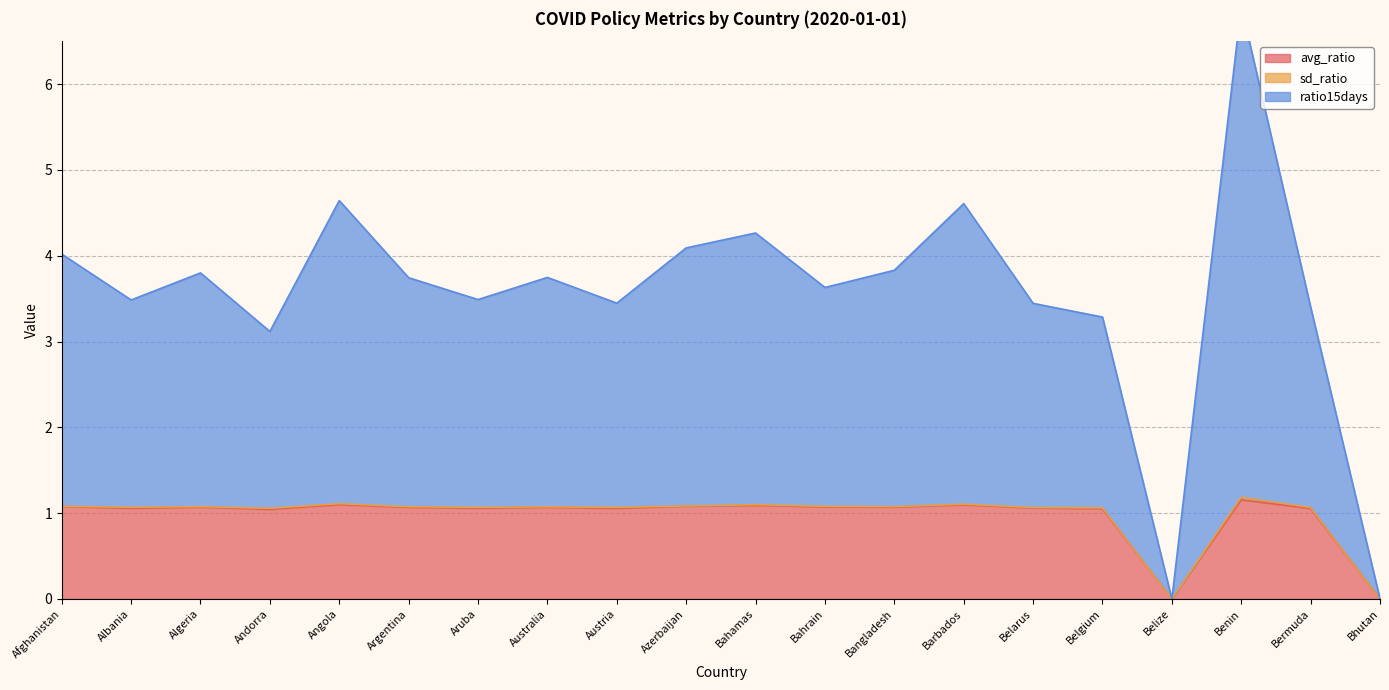

Is it true that avg_ratio equals 1.8 at Aruba?

False